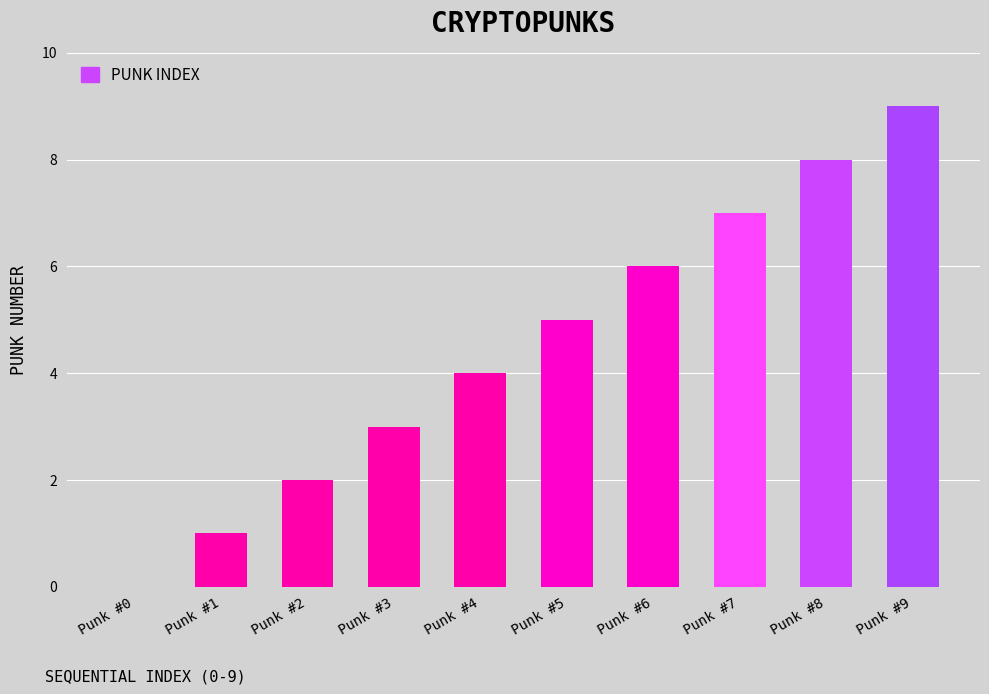

Which label corresponds to the largest value in the chart?

Punk #9